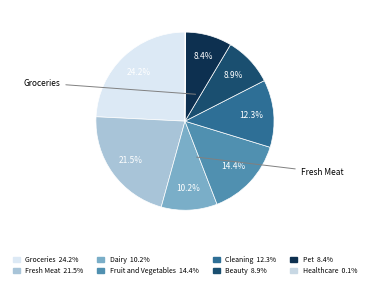

Is there any slice that represents more than half of the pie?

No